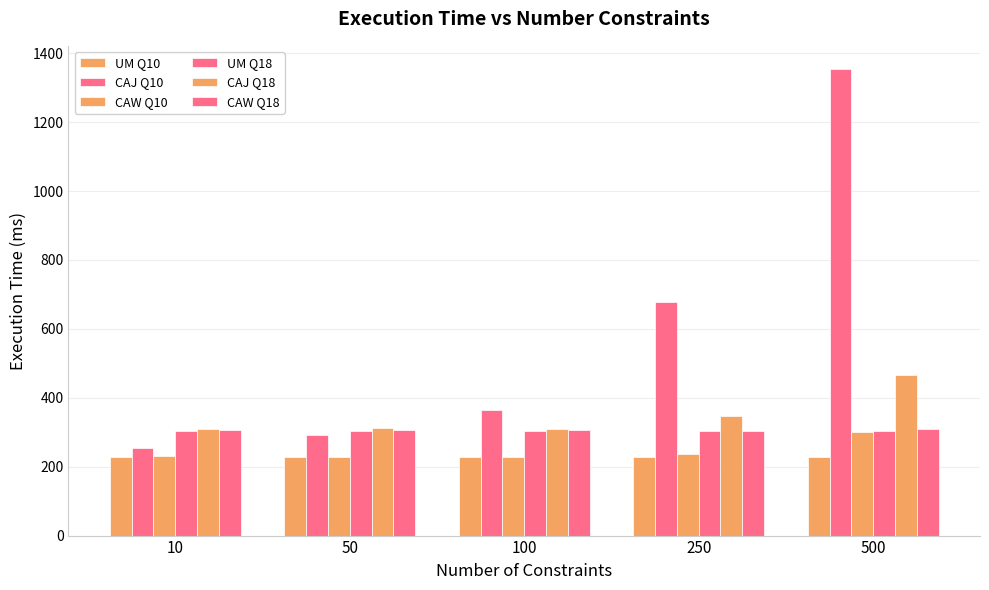

Does the chart contain any negative values?

No